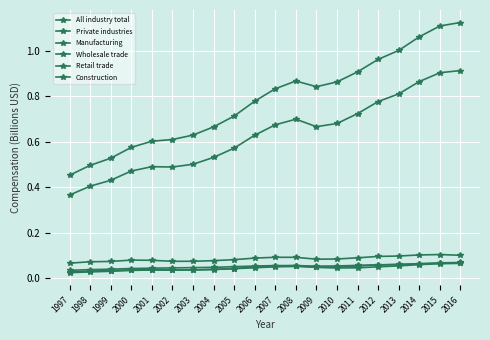

Count the number of data series in this chart.

6